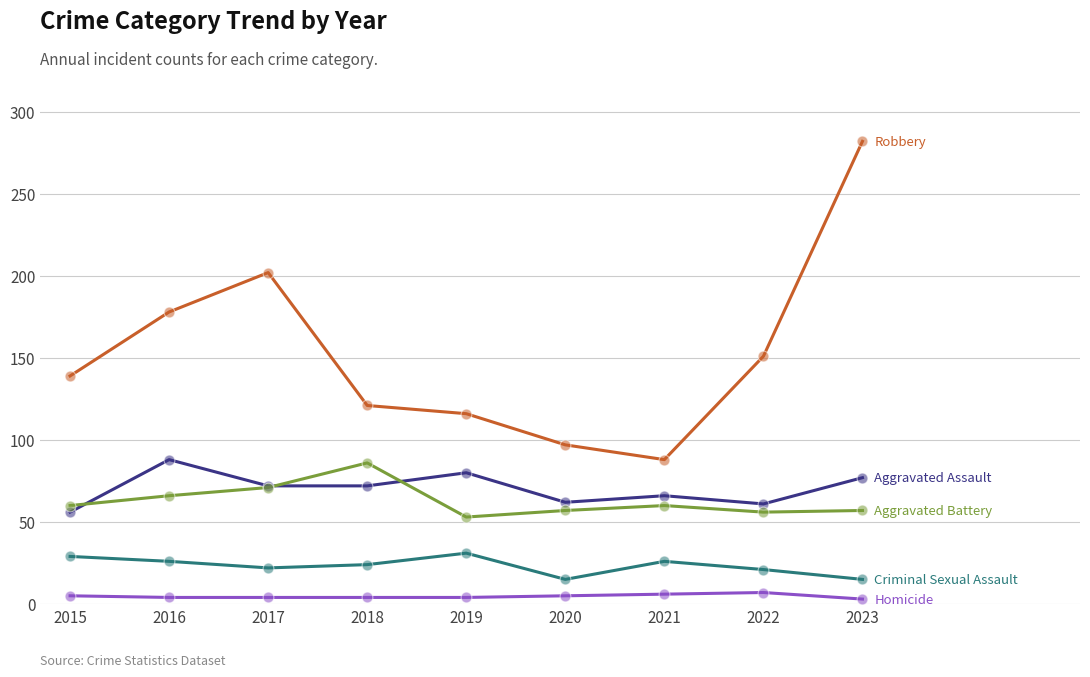

At which category is the sum across all series the highest?

2023